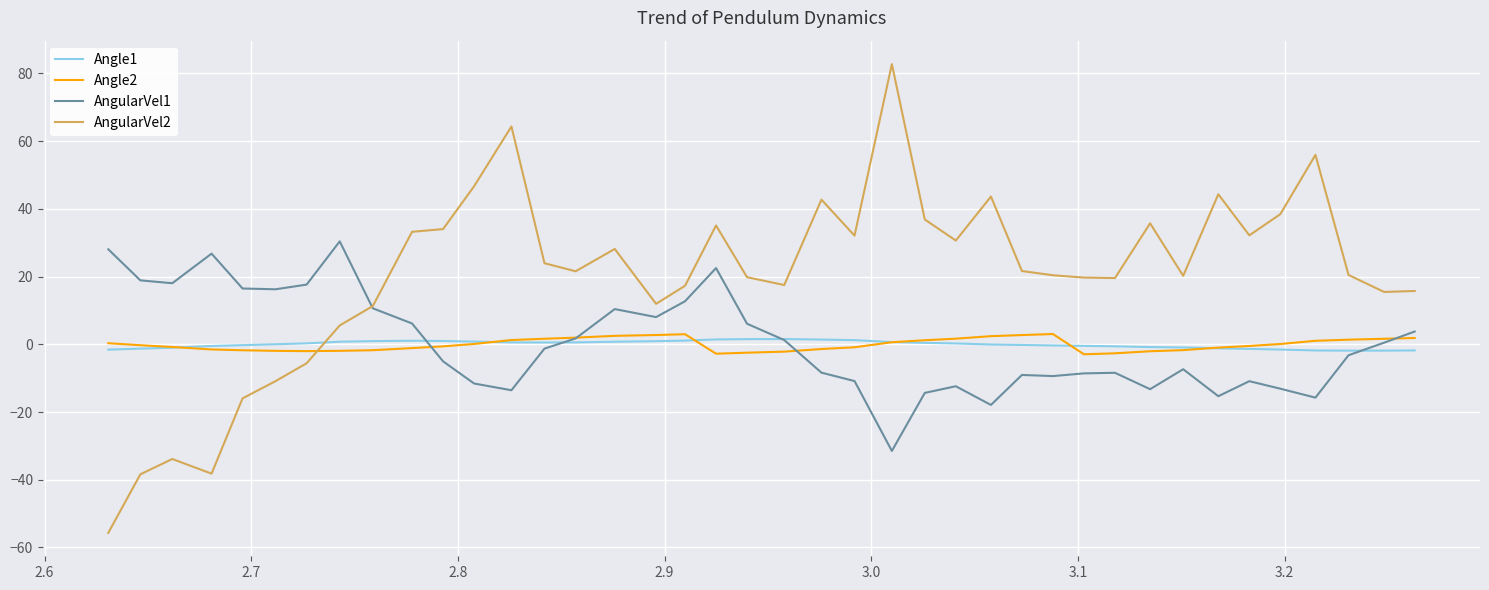

True or false: Angle2 and AngularVel2 cross at least once.

True